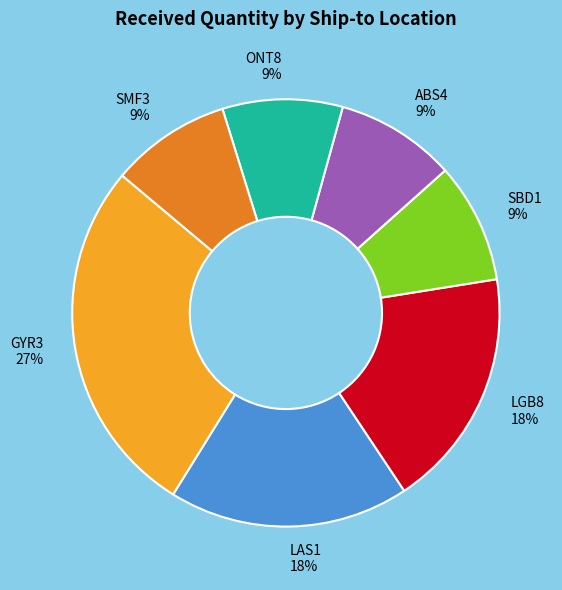

Is it true that LGB8 is 18% of the pie?

True